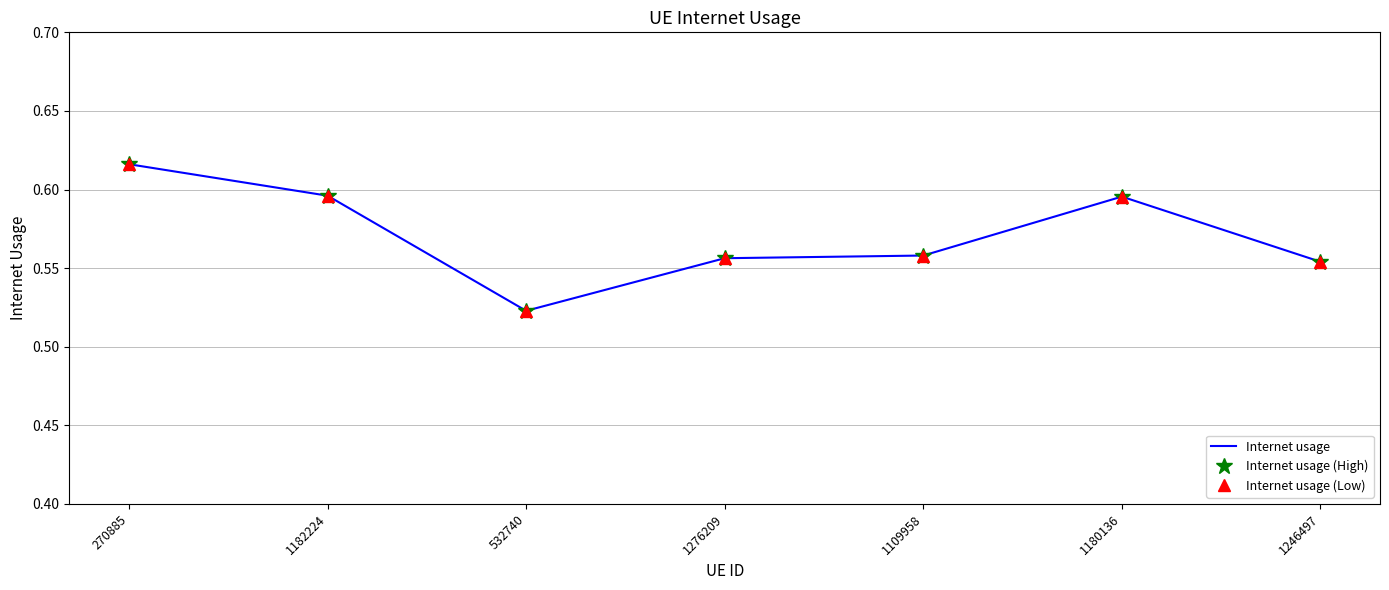

Between 532740 and 1109958, which series saw the biggest shift?

Internet usage